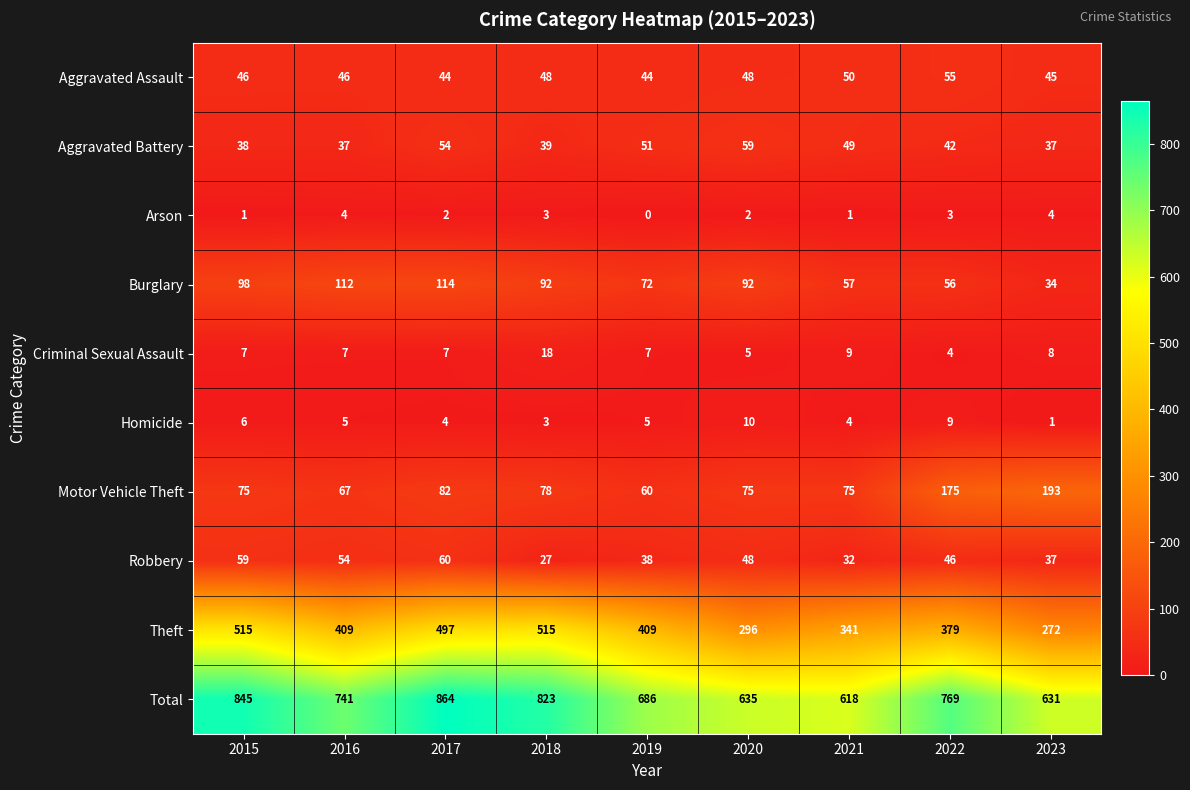

At which label is Motor Vehicle Theft closest to 126?

2017